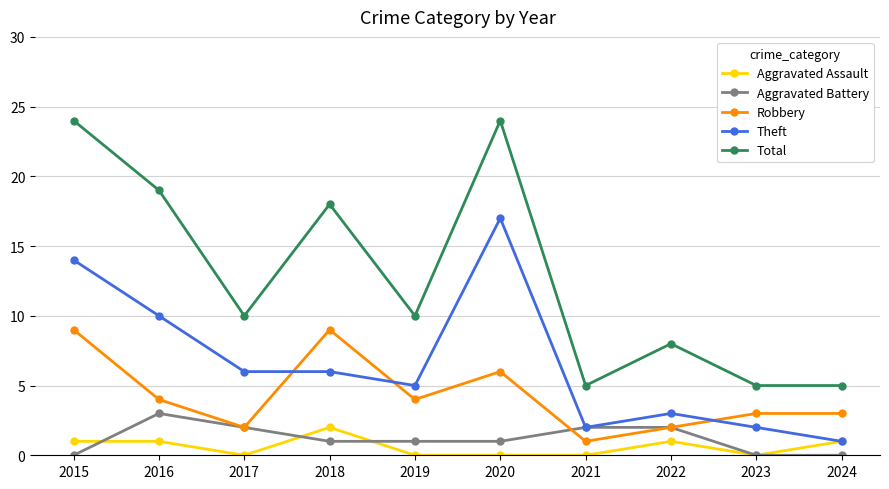

Where is the first local maximum for Total?

2018